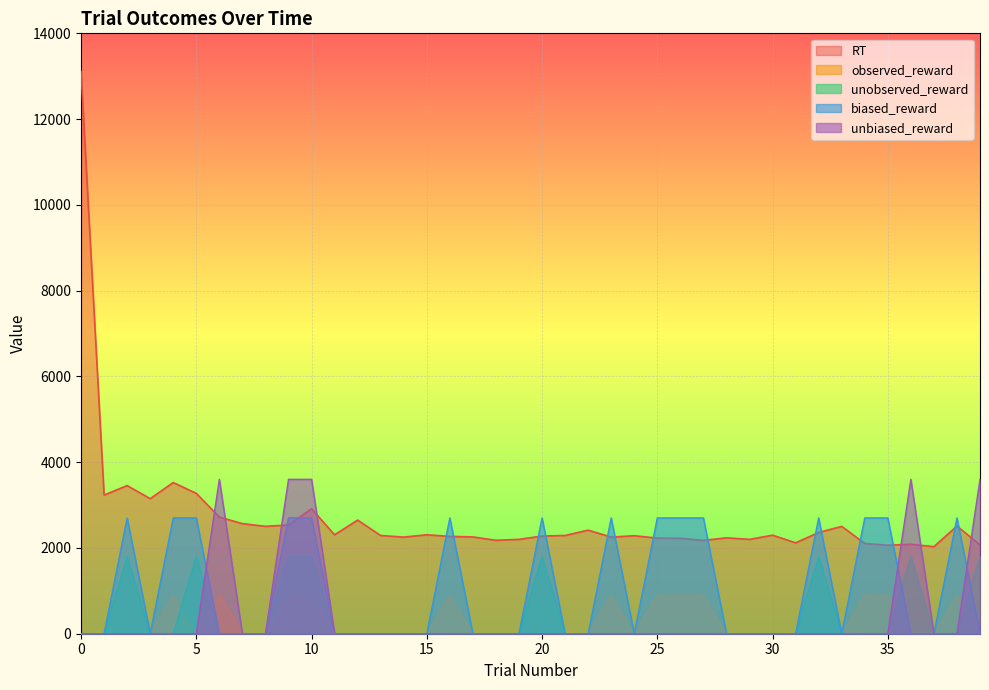

Count the number of data series in this chart.

5